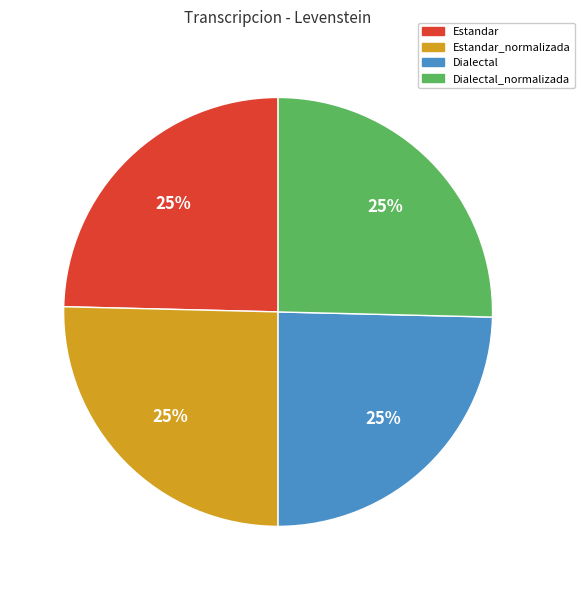

What is the ratio of the value at Estandar to the value at Dialectal_normalizada?

1.0